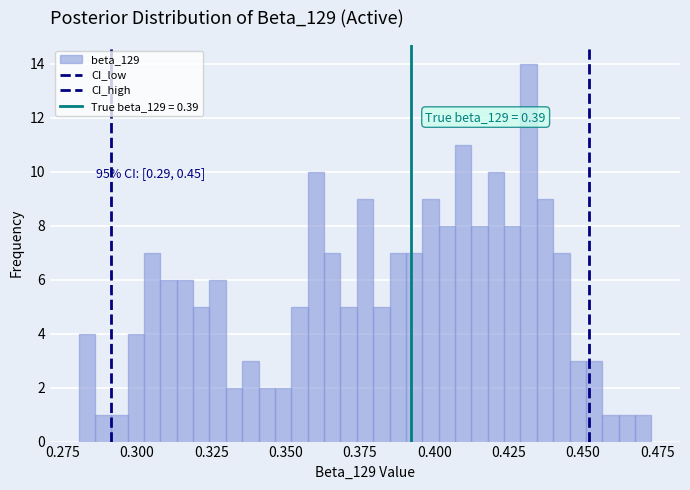

Around what value on the x-axis is the tallest bar? Give the approximate position of its centre, as read against the axis.

0.430